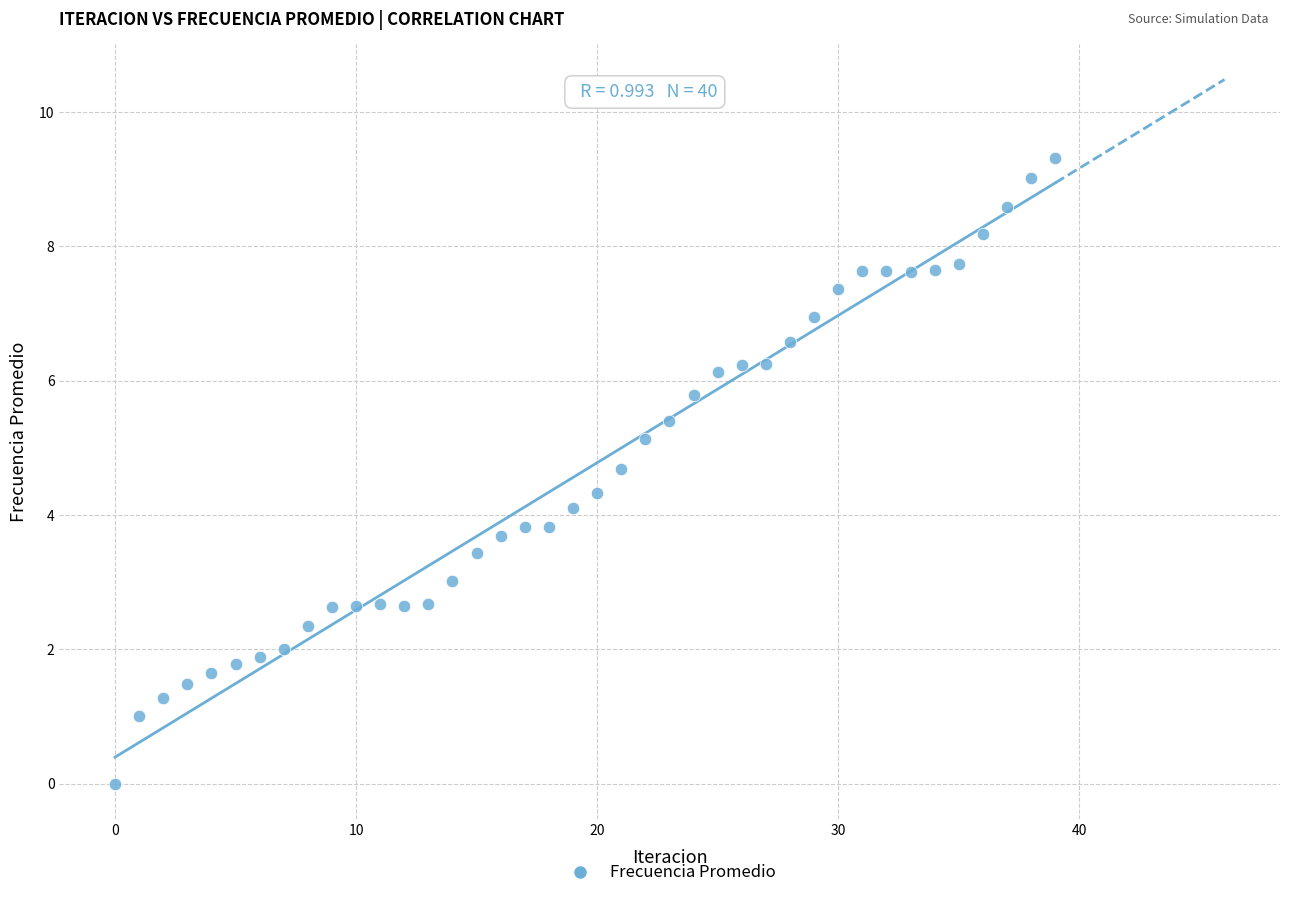

What is the range of Y values (max minus min)?

9.3